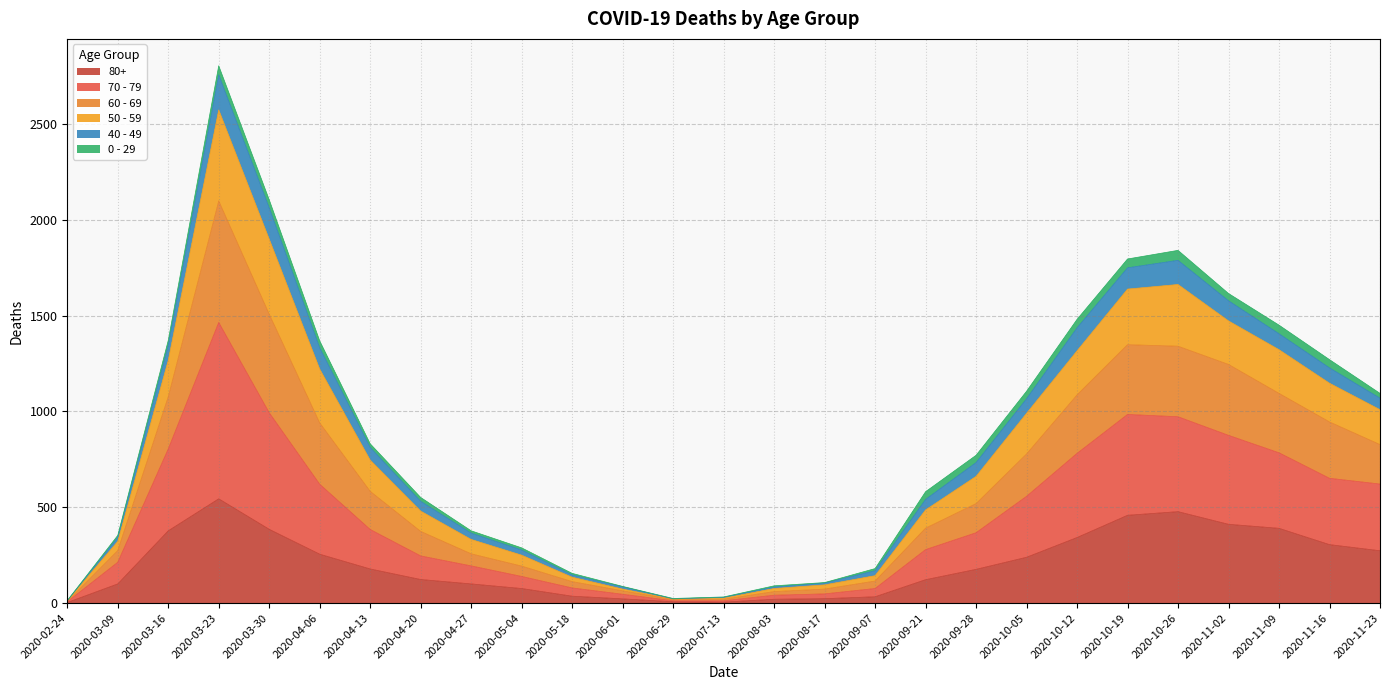

Which category has the highest value across all series?

2020-03-23